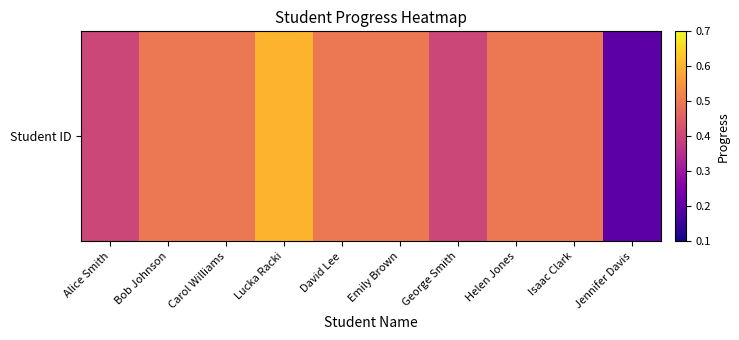

Reading left to right, what are all the values shown in this chart?

Alice Smith=0.4	Bob Johnson=0.5	Carol Williams=0.5	Lucka Racki=0.6	David Lee=0.5	Emily Brown=0.5	George Smith=0.4	Helen Jones=0.5	Isaac Clark=0.5	Jennifer Davis=0.2